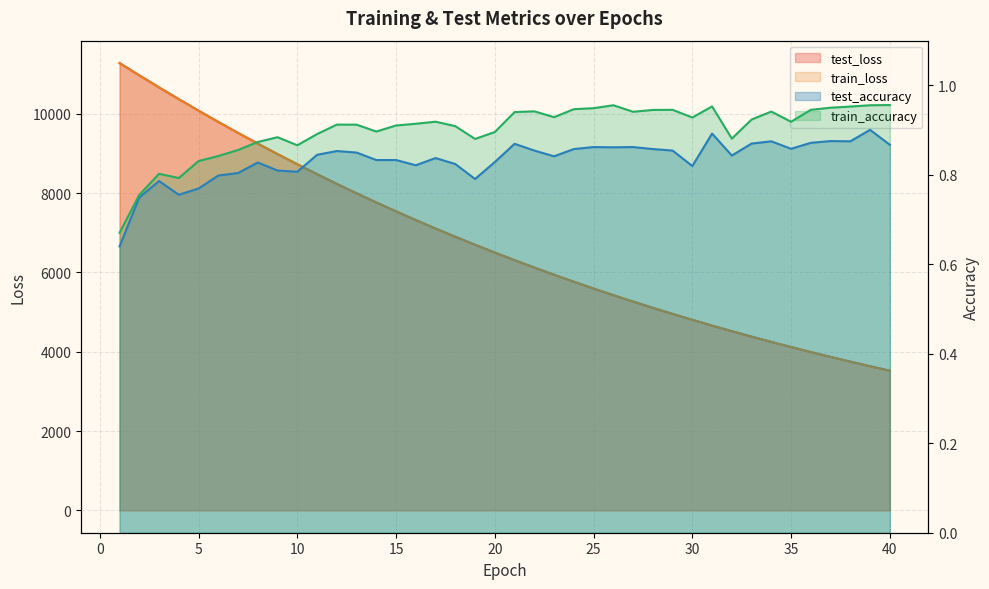

What is the value of the train_loss point at the 1st from the left?

11281.5